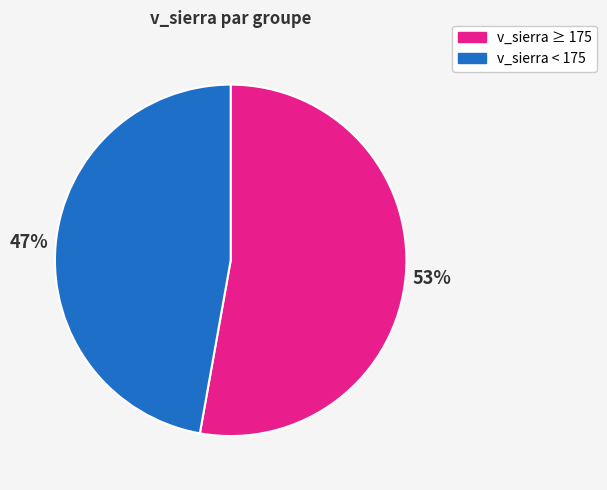

Do v_sierra < 175 and v_sierra ≥ 175 together represent more than half of the pie?

Yes